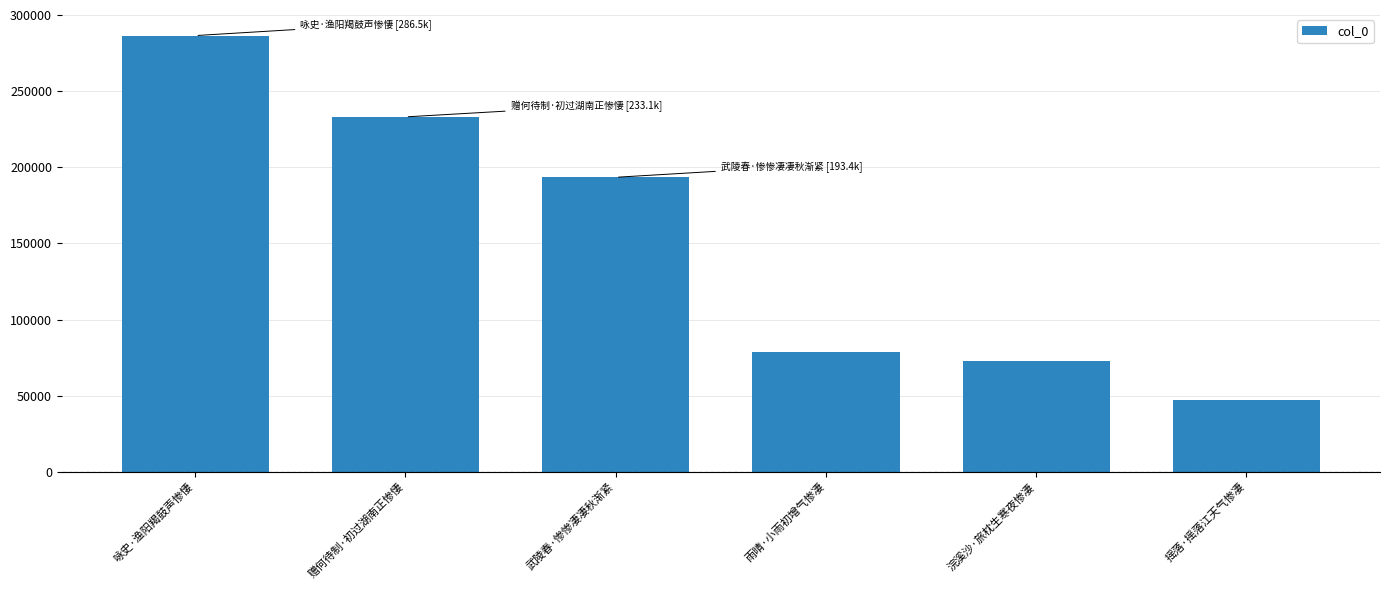

What is the change in value from 赠何待制·初过湖南正惨悽 to 雨晴·小雨初增气惨凄?

-154714